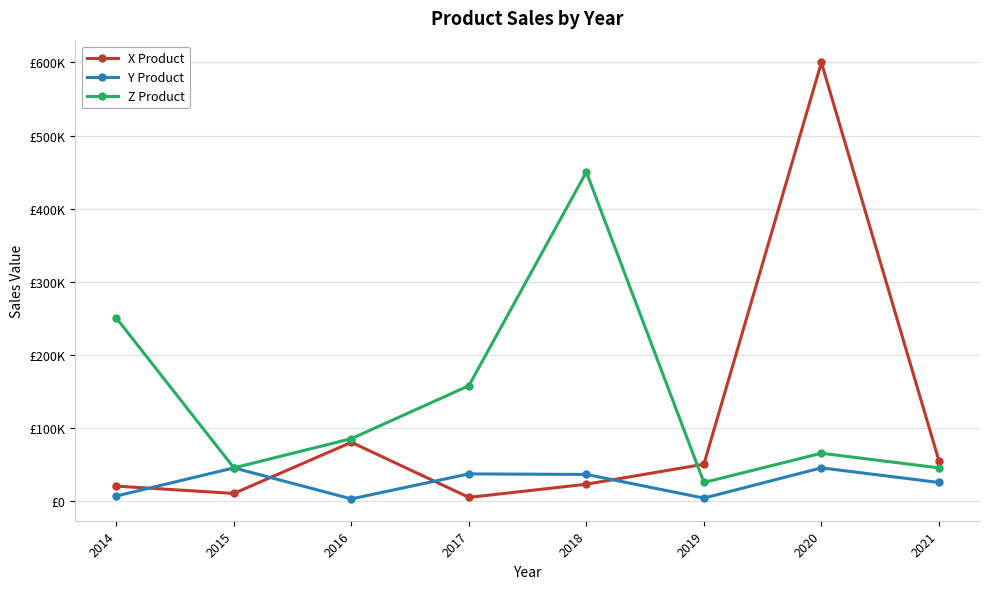

The Z Product series shows 209407 at 2017. True or false?

False